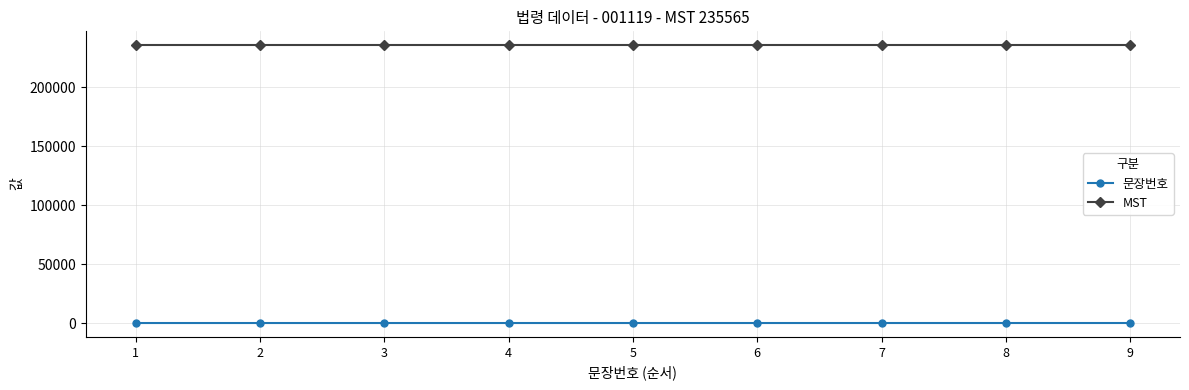

How many 문장번호 values are between 3 and 7?

5